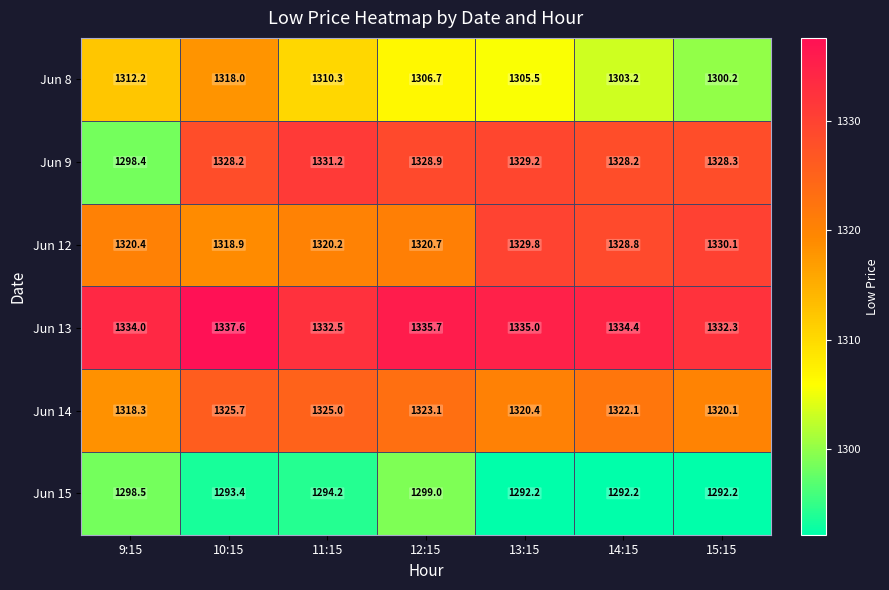

How many values in the Jun 14 series are below 1322?

3